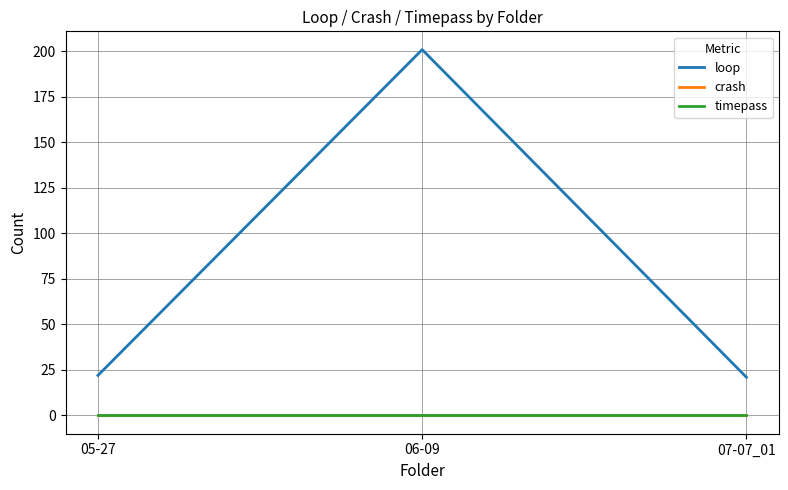

What is the label of the 3rd point from the left?

07-07_01